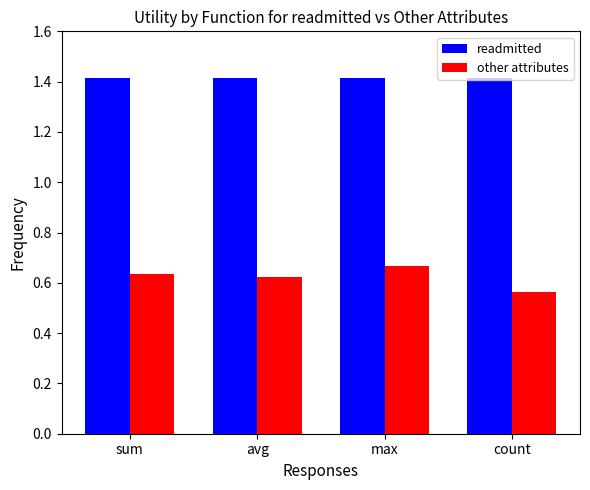

How many other attributes values are between 0 and 1?

4